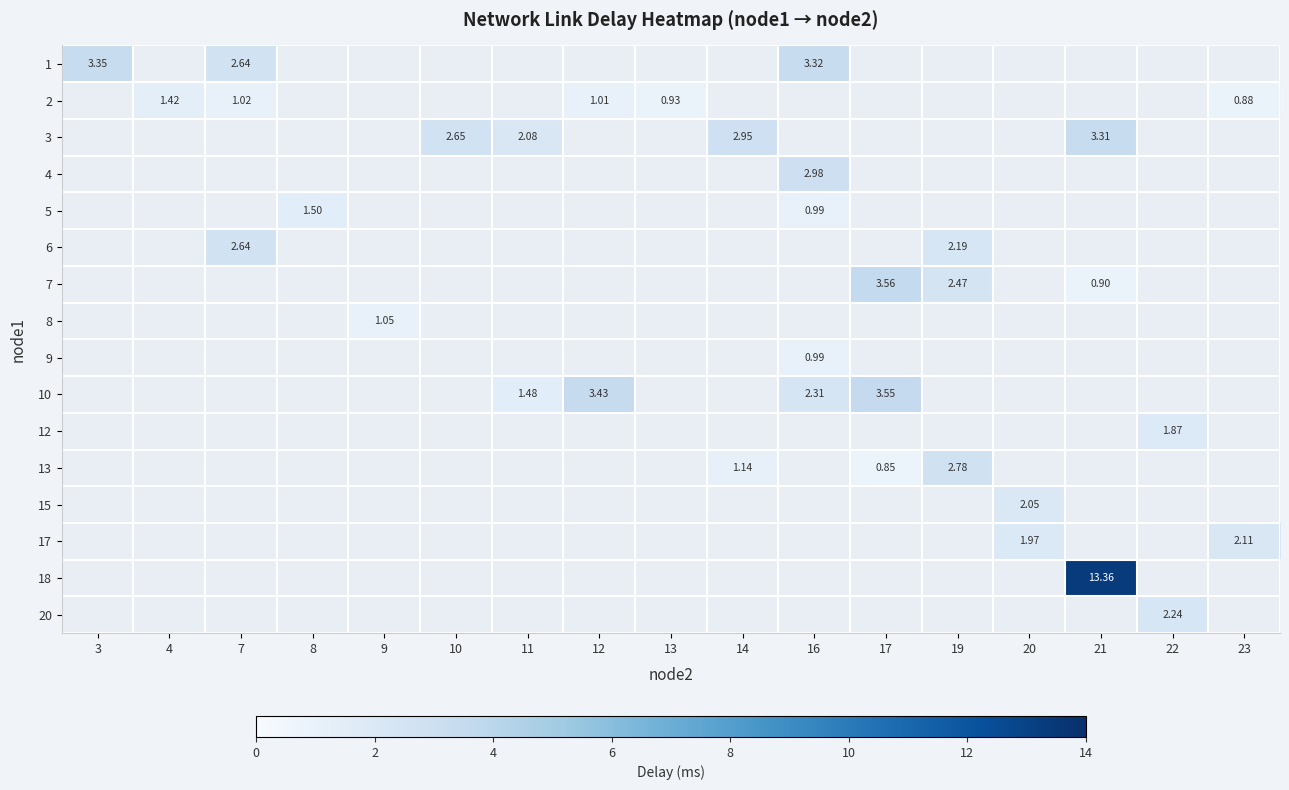

List the labels in order of 15 value, smallest first.

3, 4, 7, 8, 9, 10, 11, 12, 13, 14, 16, 17, 19, 20, 21, 22, 23